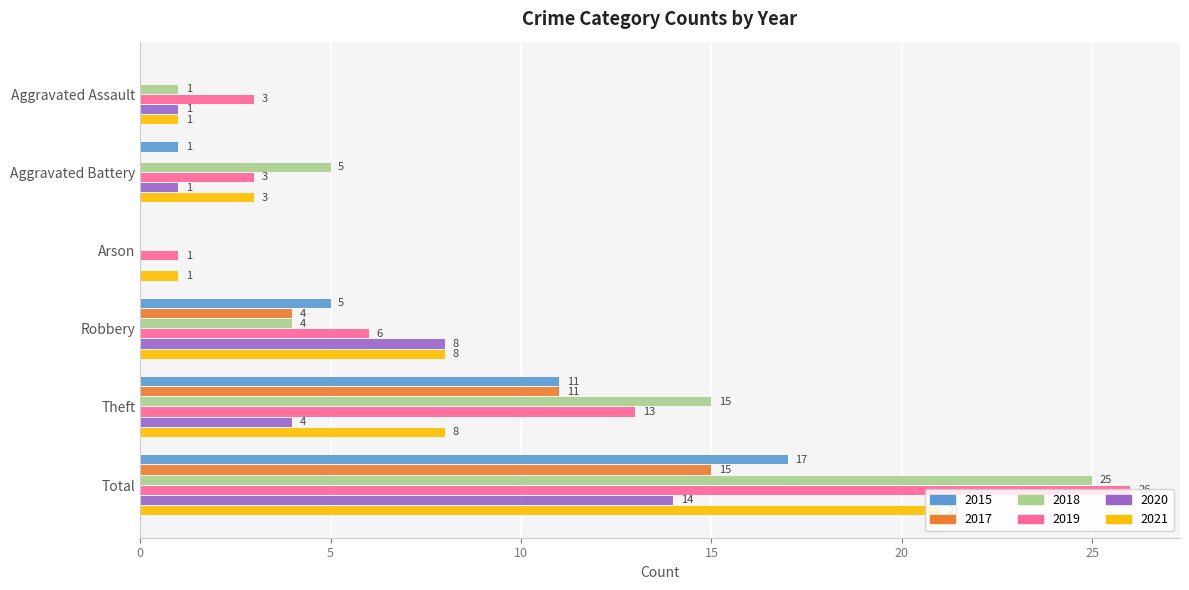

What is the sum of the 2020 values at Aggravated Assault and Arson?

1